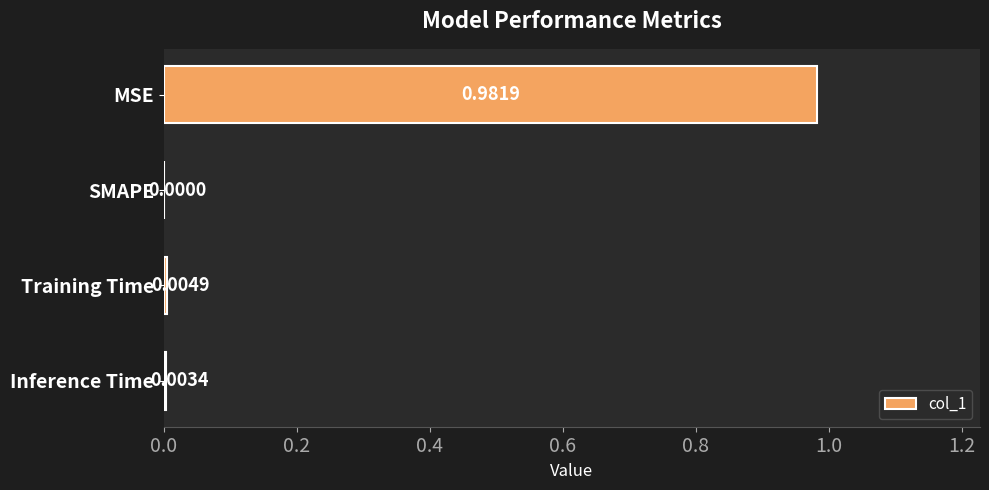

Between MSE and SMAPE, which is larger?

MSE